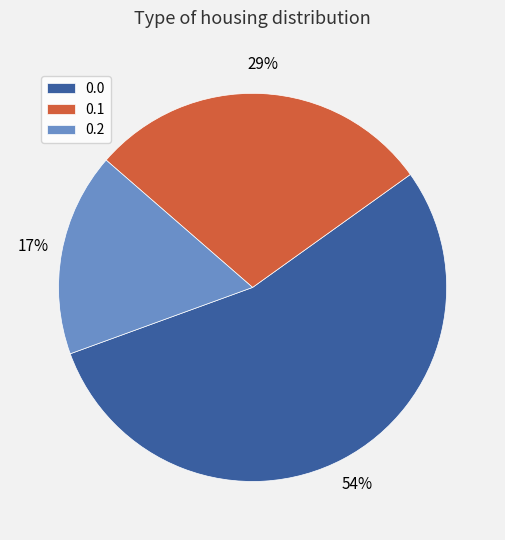

Rank the categories by value from lowest to highest.

0.2, 0.1, 0.0